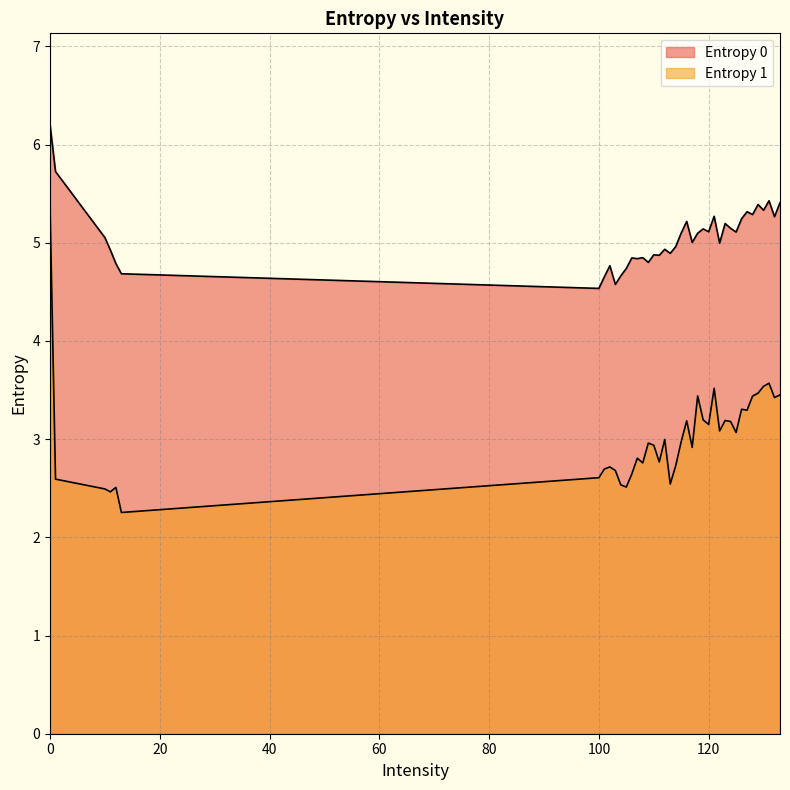

What is the difference between the highest and lowest values at 125?

2.0